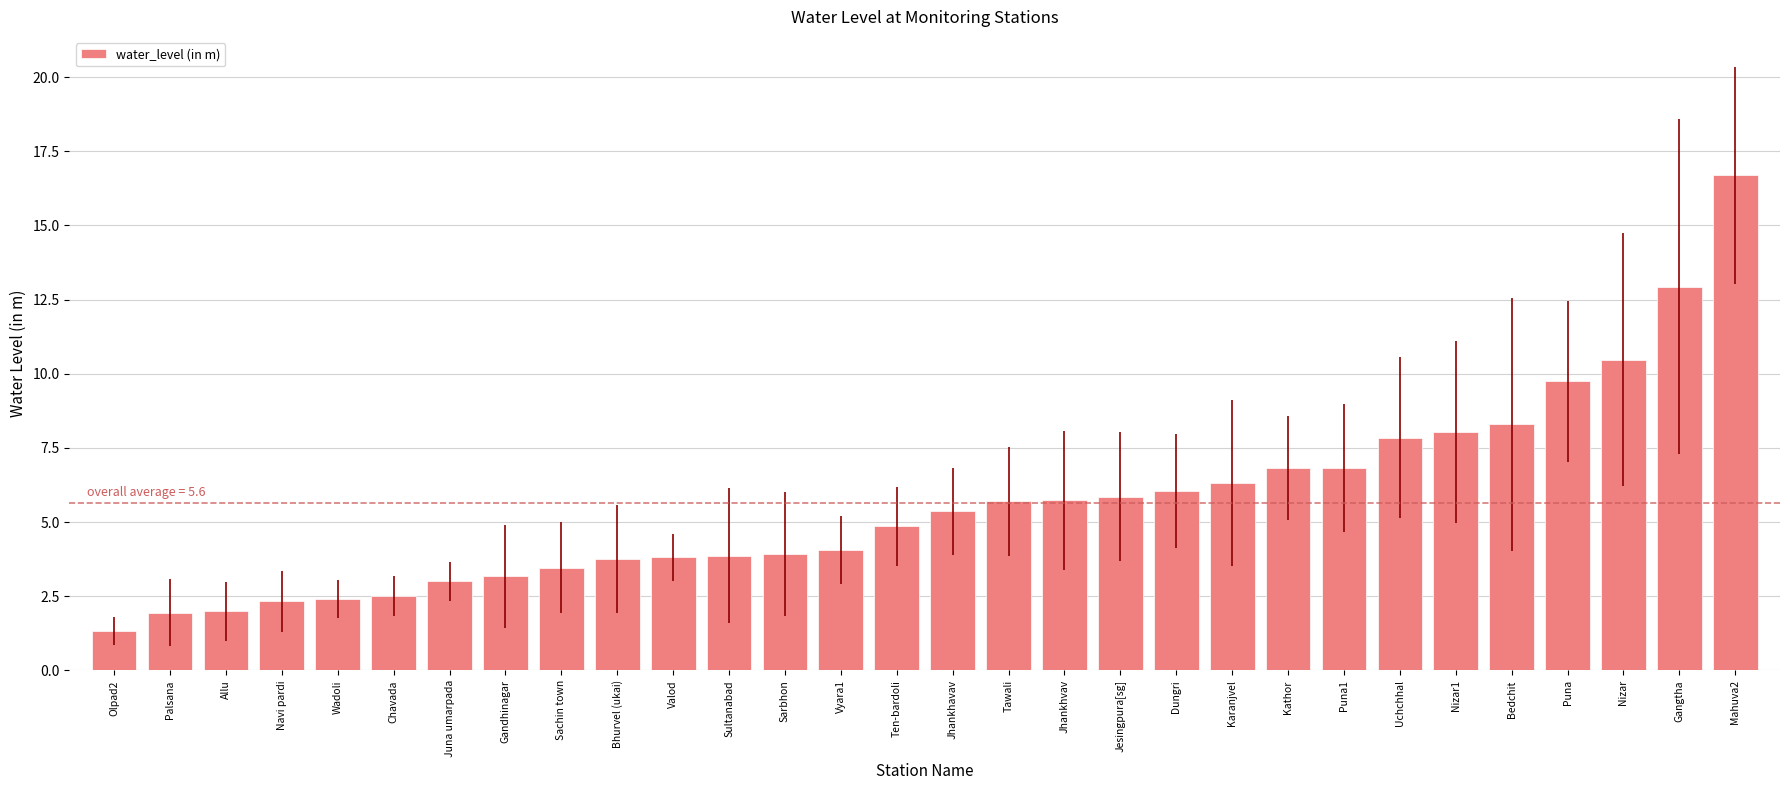

What is the sum of all values?

169.2